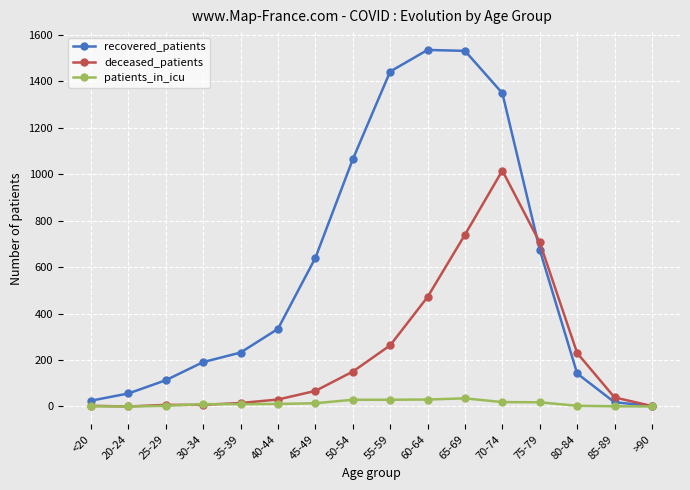

Which series has the widest spread of values?

recovered_patients